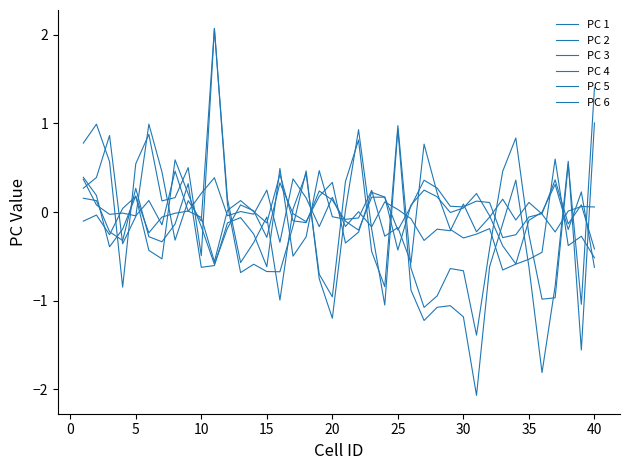

At which label is PC 2 closest to 0?

20